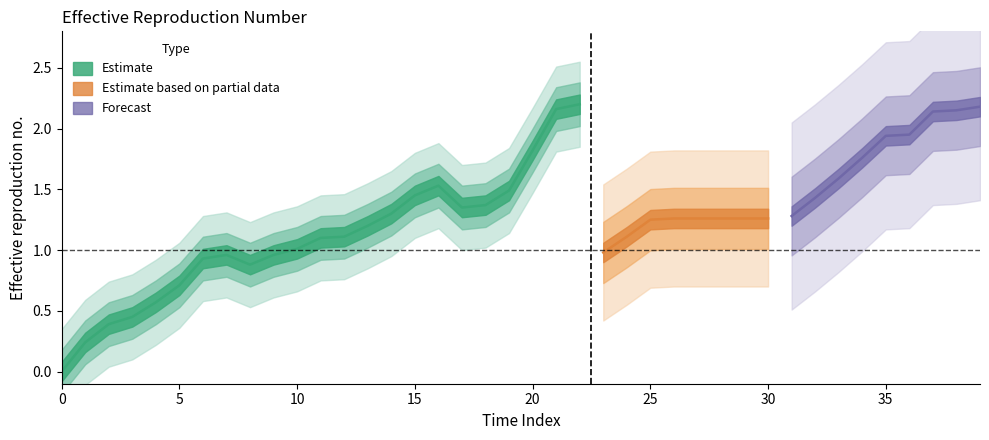

Reading left to right, extract all data points from this chart.

0.0	0.2	0.4	0.5	0.6	0.7	0.9	1.0	0.9	1.0	1.0	1.1	1.1	1.2	1.3	1.4	1.5	1.4	1.4	1.5	1.8	2.2	2.2	1.0	1.1	1.2	1.3	1.3	1.3	1.3	1.3	1.3	1.4	1.6	1.8	1.9	1.9	2.1	2.1	2.2